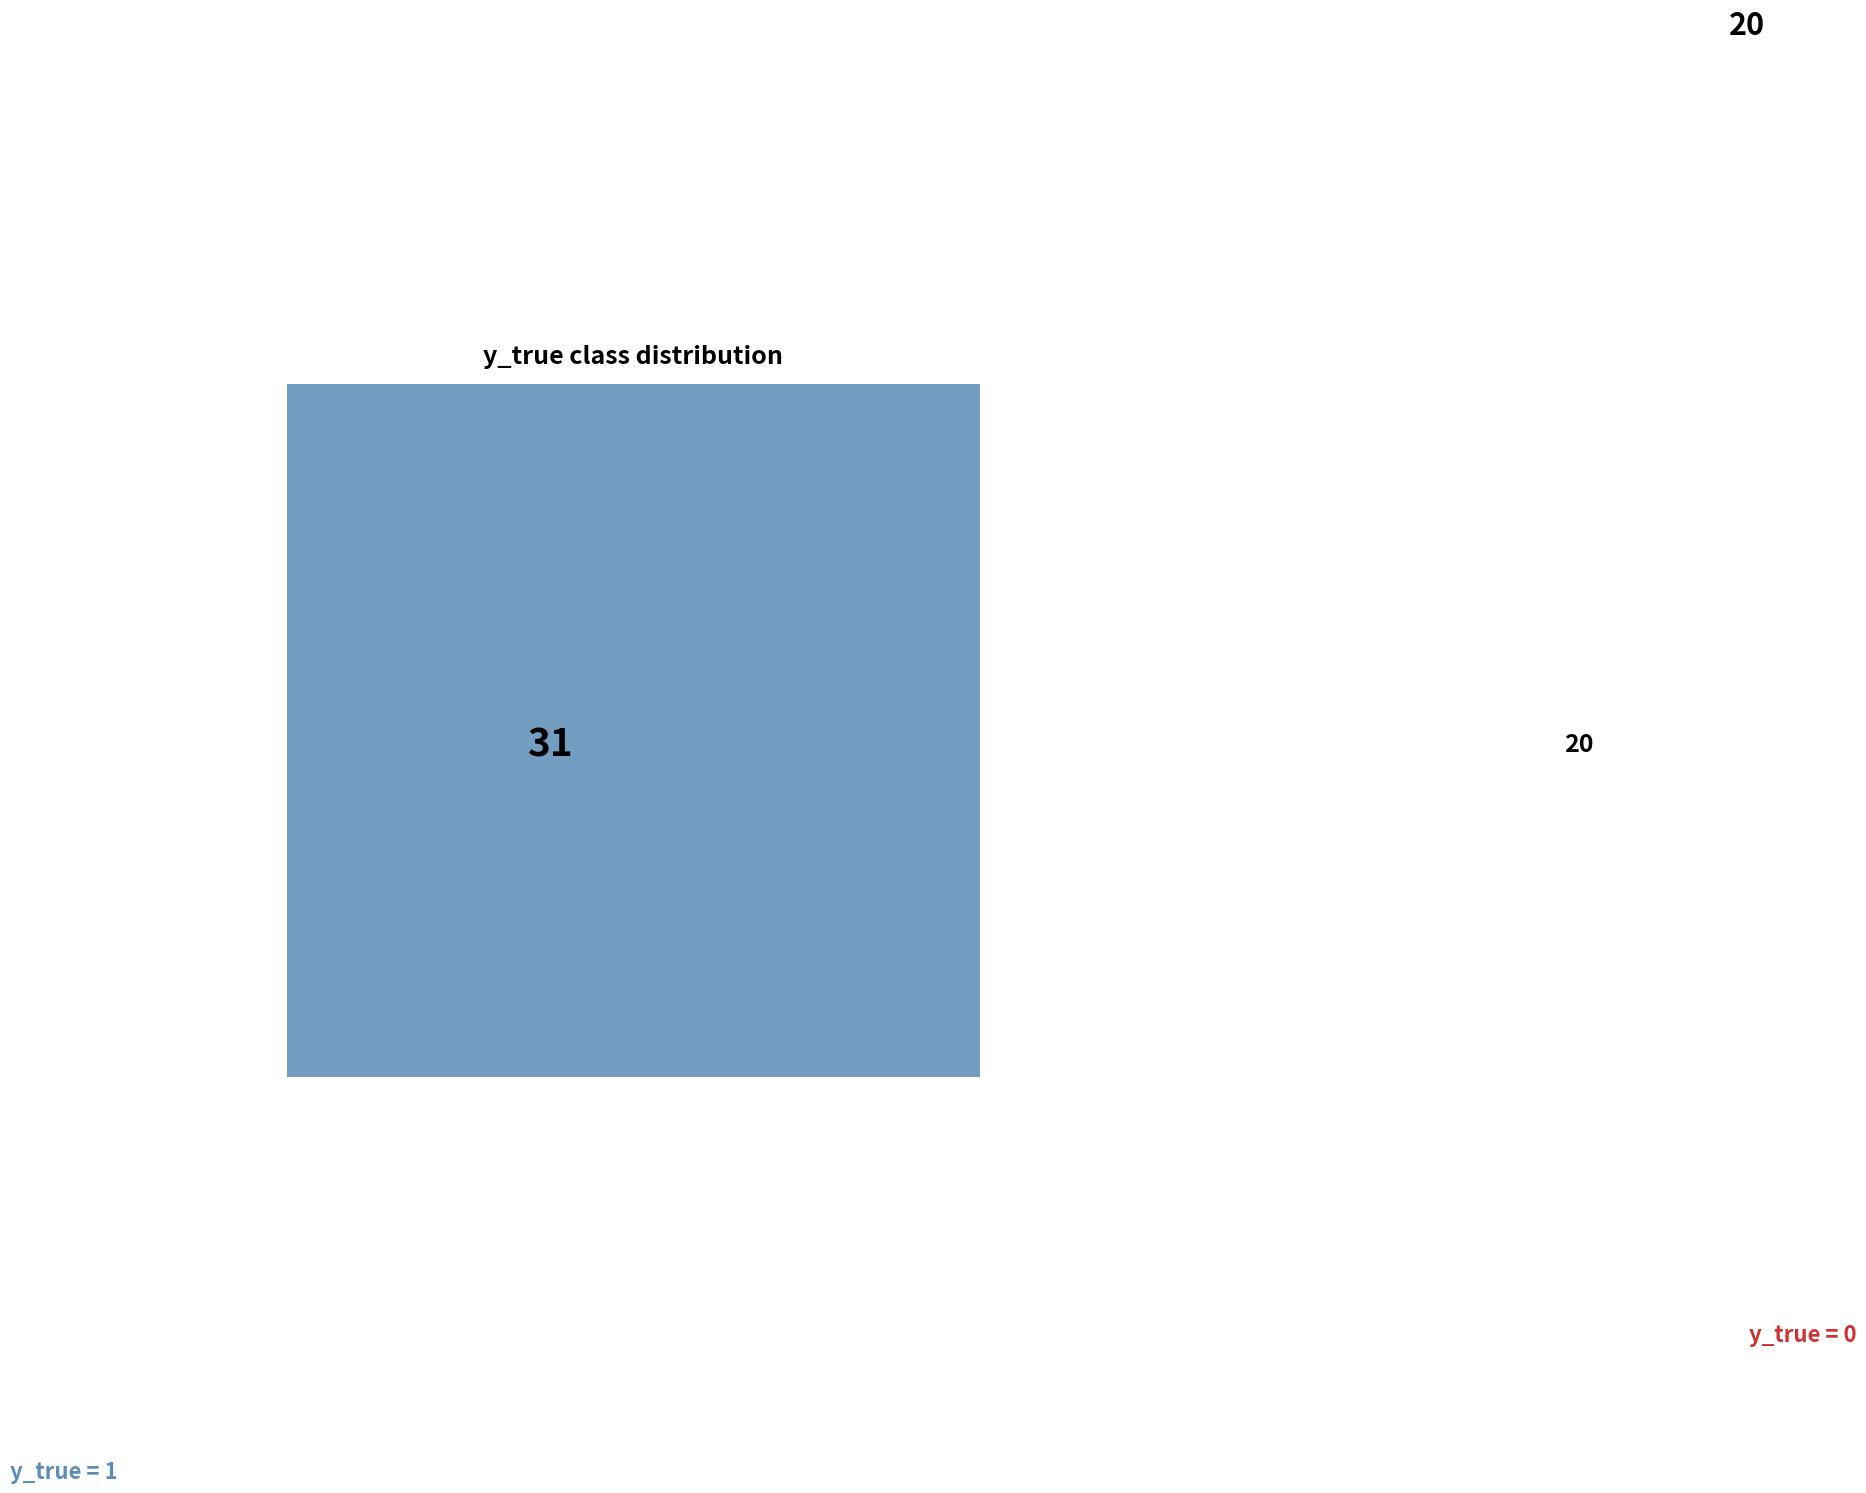

Which category has the smallest portion of the pie?

y_true_0